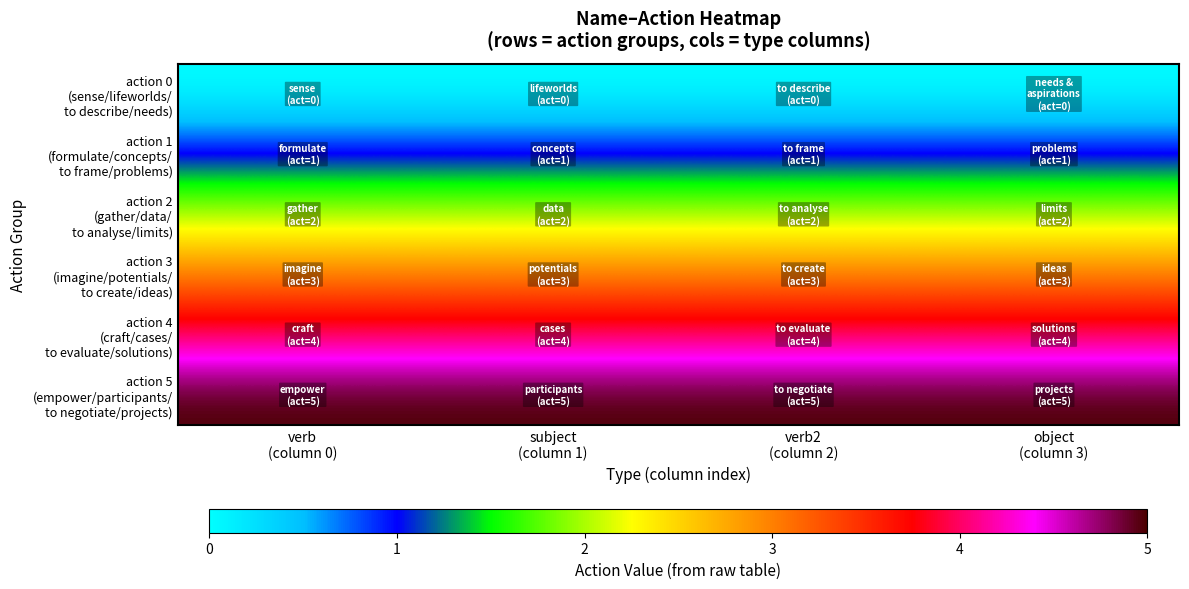

How many distinct data groups are displayed?

6